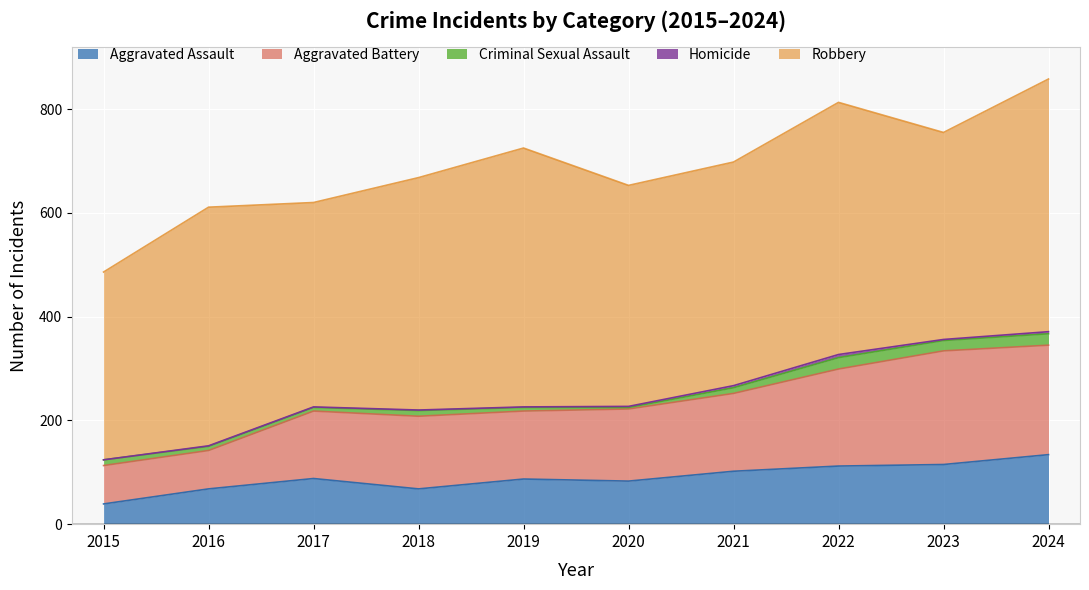

True or false: Aggravated Assault and Criminal Sexual Assault intersect in this chart.

False